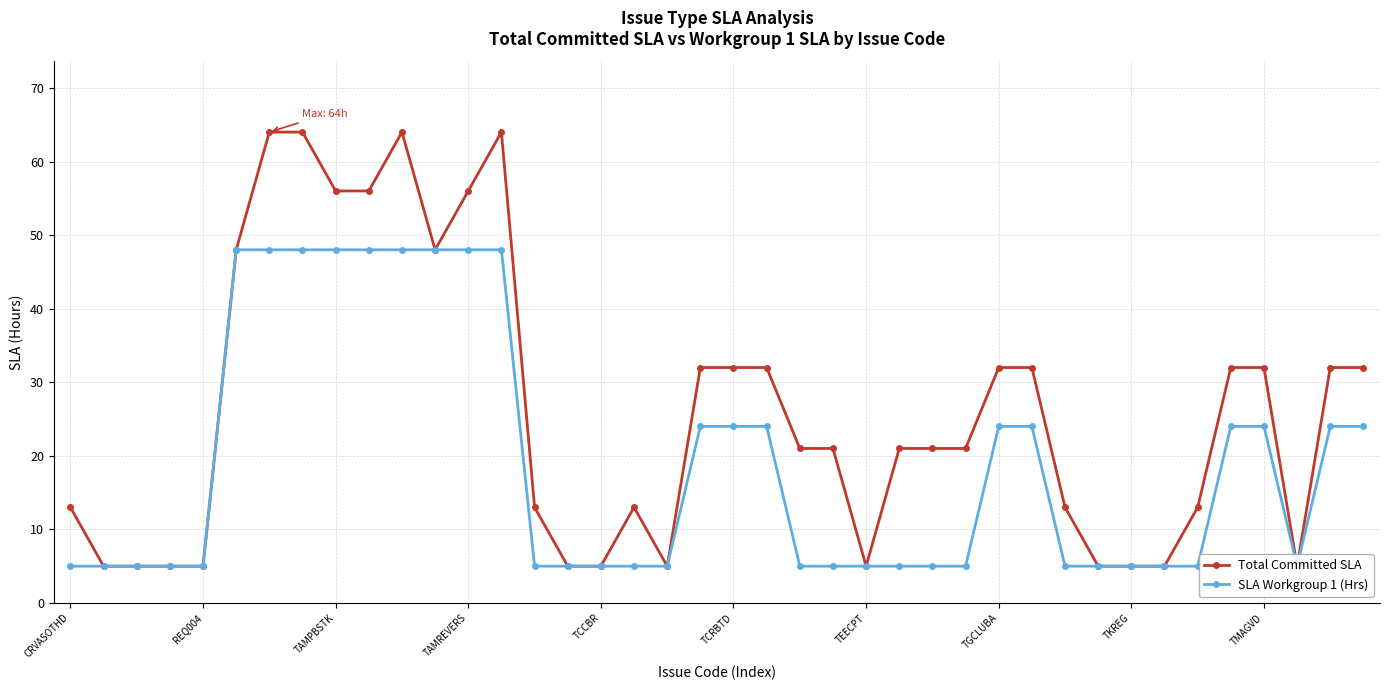

What is the difference between the second highest and second lowest values in the Total Committed SLA series?

59